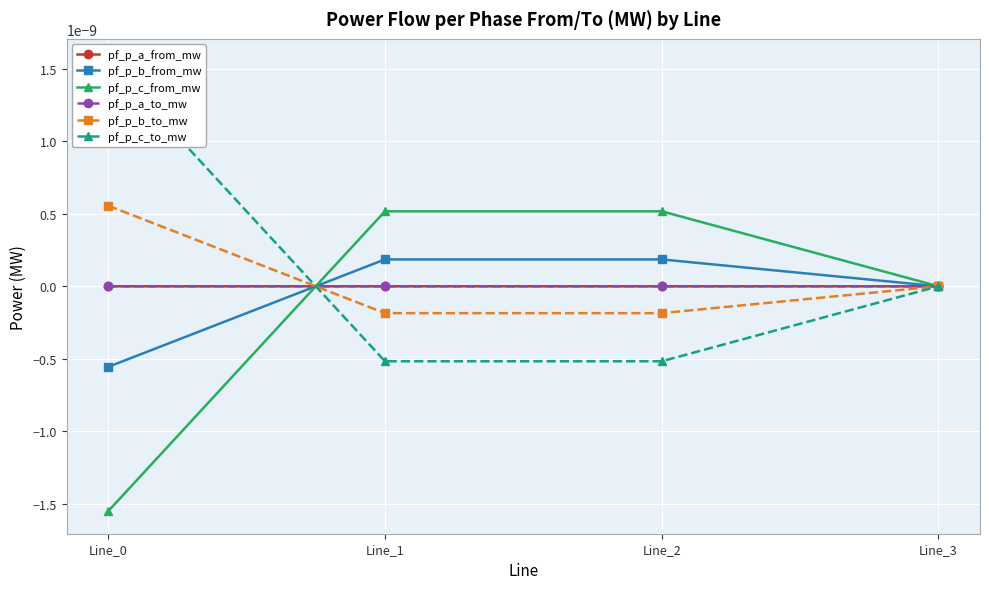

At which category is the sum across all series the highest?

Line_2